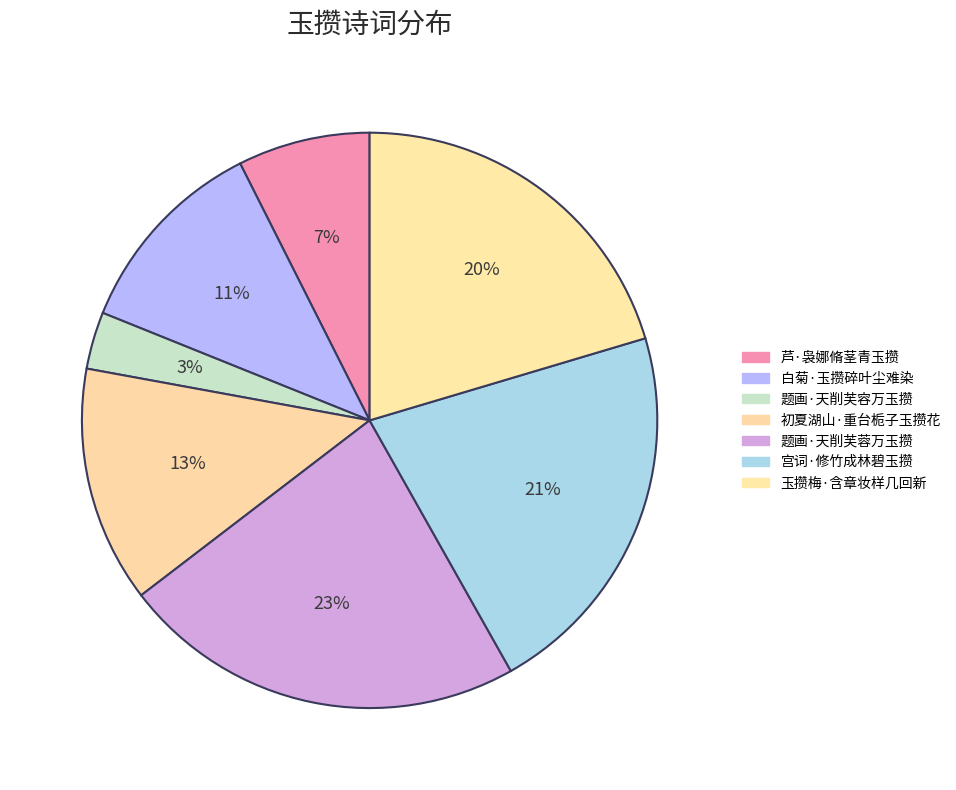

Combined, do 初夏湖山·重台栀子玉攒花 and 题画·天削芙蓉万玉攒 account for over 50%?

No